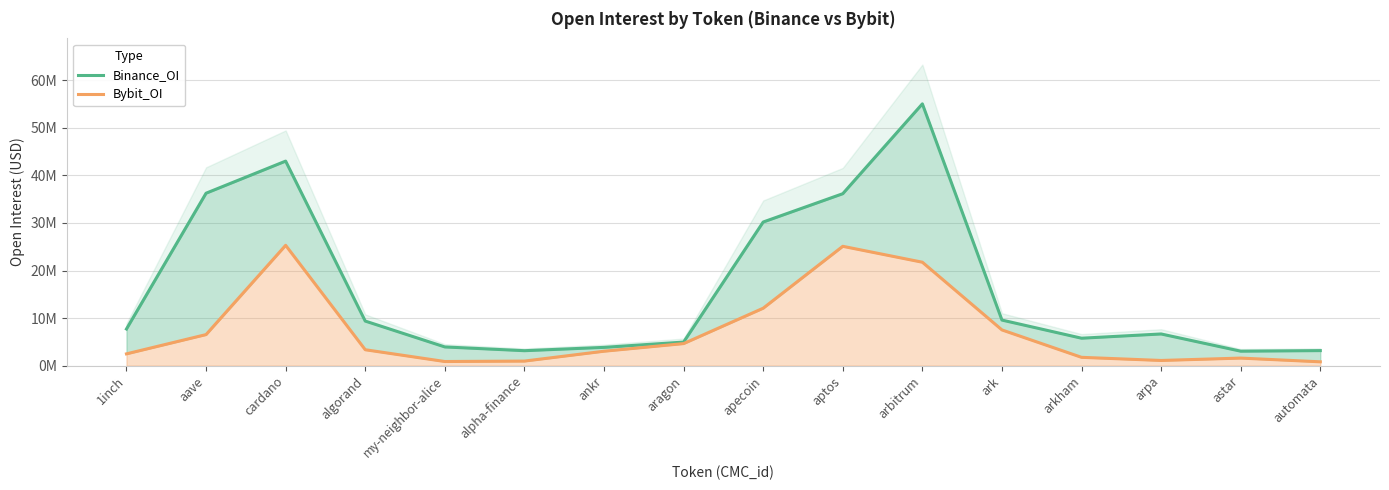

At how many categories does at least one series exceed 16485154?

5